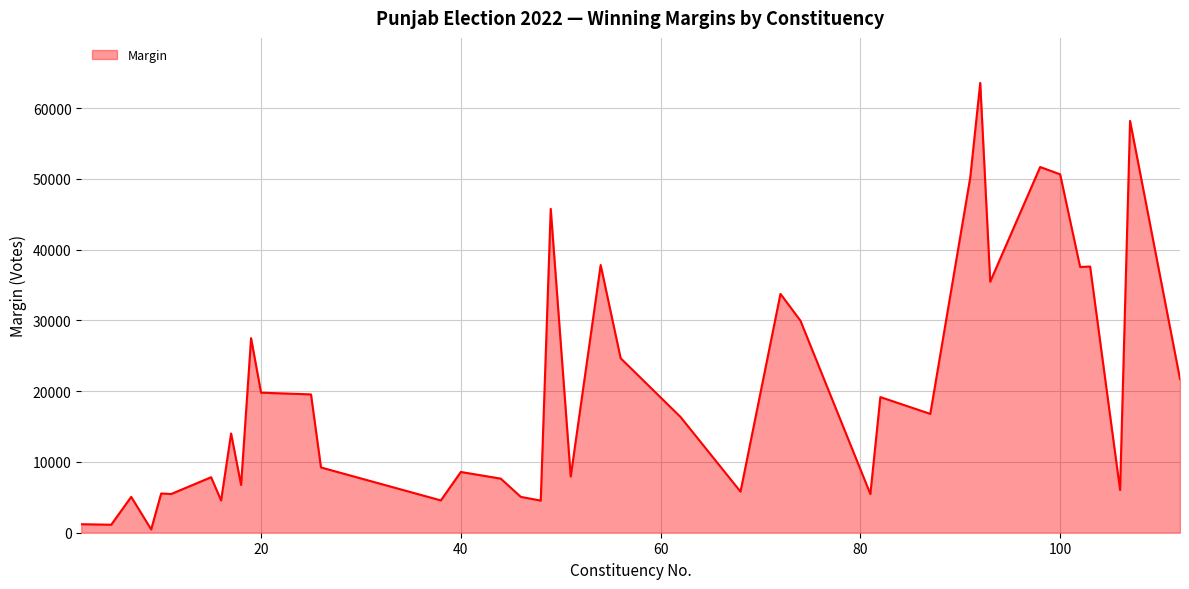

What is the maximum value shown in the chart?

63581